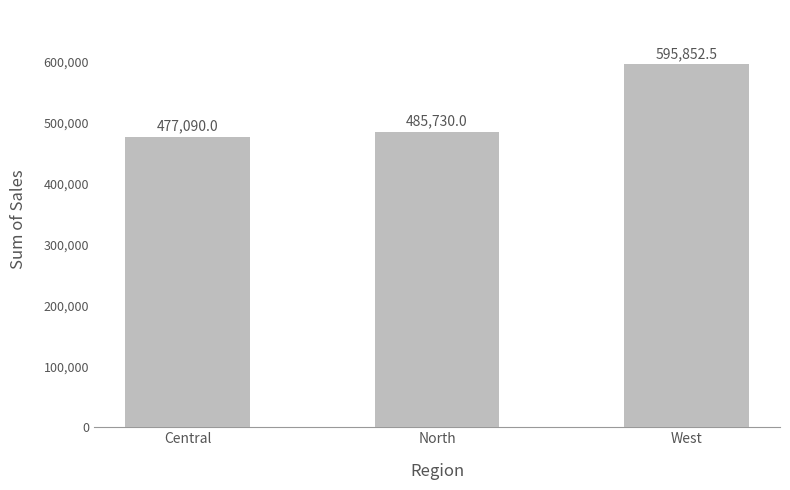

What is the change in value from Central to West?

+118762.5